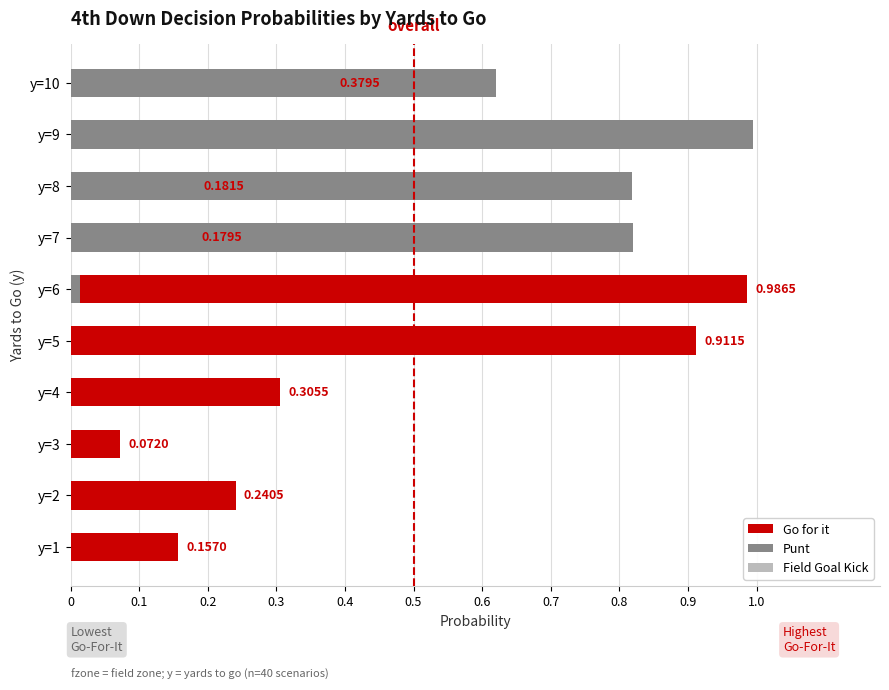

The Go for it series shows 0.6 at y=5. True or false?

False